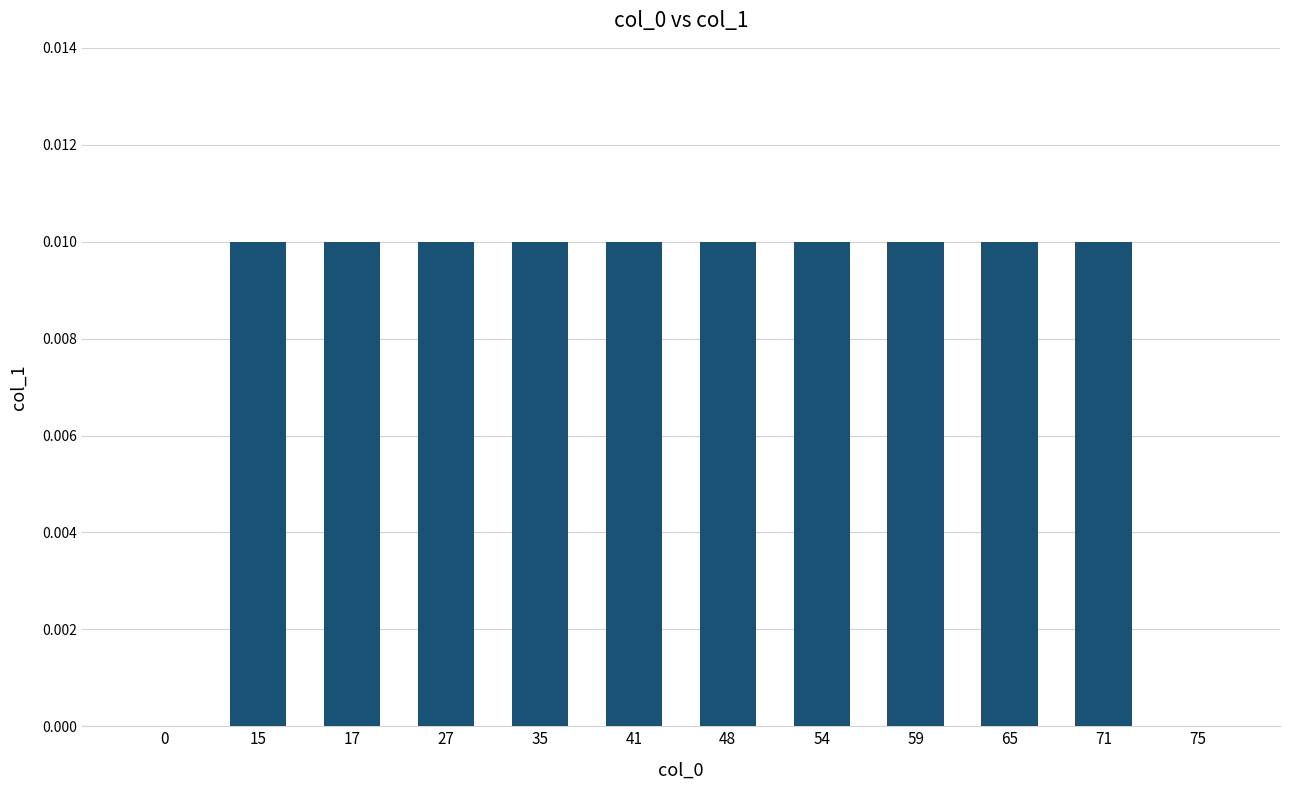

List the labels in order of value, smallest first.

0, 75, 15, 17, 27, 35, 41, 48, 54, 59, 65, 71